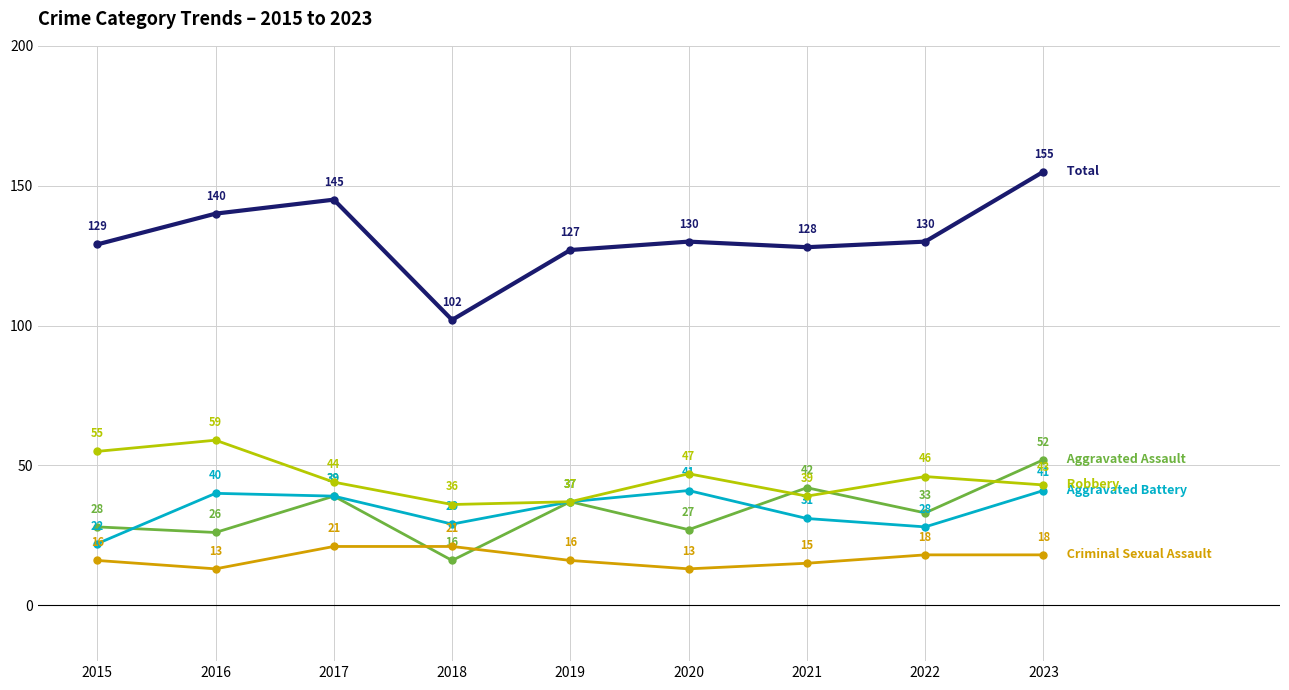

What is the difference between the highest and lowest values at 2018?

86